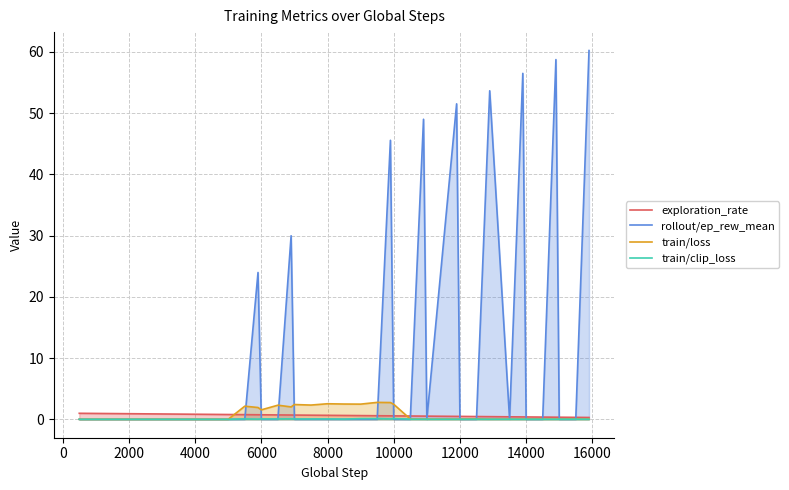

Reading left to right, what are all the values shown in this chart?

exploration_rate: 1.0	1.0	0.9	0.9	0.9	0.9	0.9	0.8	0.8	0.8	0.8	0.8	0.8	0.7	0.7	0.7	0.7	0.7	0.7	0.6	0.6	0.6	0.6	0.6	0.6	0.5	0.5	0.5	0.5	0.5	0.4	0.4	0.4	0.4	0.4	0.4	0.3	0.3	0.3	0.3
rollout/ep_rew_mean: 0.0	0.0	0.0	0.0	0.0	0.0	0.0	0.0	0.0	0.0	0.0	0.0	0.0	24.0	0.0	0.0	30.0	0.0	0.0	0.0	0.0	0.0	0.0	45.6	0.0	0.0	49.0	0.0	51.5	0.0	0.0	53.7	0.0	56.5	0.0	0.0	58.8	0.0	0.0	60.2
train/loss: 0.0	0.0	0.0	0.0	0.0	0.0	0.0	0.0	0.0	0.0	0.0	0.0	2.1	1.9	1.5	2.3	2.0	2.4	2.3	2.5	2.5	2.5	2.8	2.7	2.5	0.1	0.0	0.0	0.0	0.0	0.1	0.0	0.0	0.0	0.0	0.0	0.0	0.0	0.0	0.0
train/clip_loss: 0.0	0.0	0.0	0.0	0.0	0.0	0.0	0.0	0.0	0.0	0.0	0.0	0.1	0.0	0.1	0.1	0.1	0.1	0.1	0.1	0.0	0.1	0.1	0.1	0.1	0.0	0.0	0.0	0.0	0.0	0.0	0.0	0.0	0.0	0.0	0.0	0.0	0.0	0.0	0.0